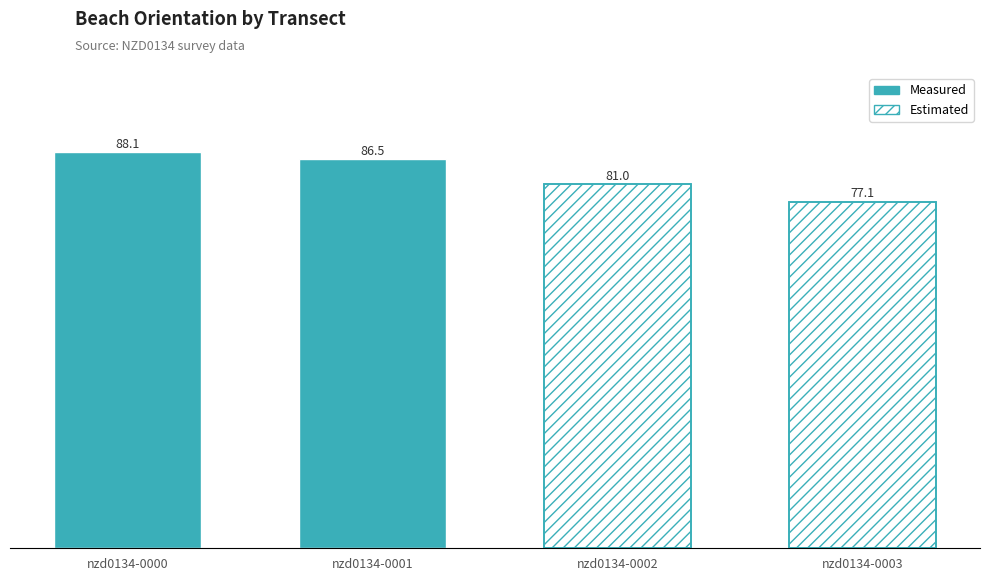

The value at nzd0134-0003 is 77.1. True or false?

True